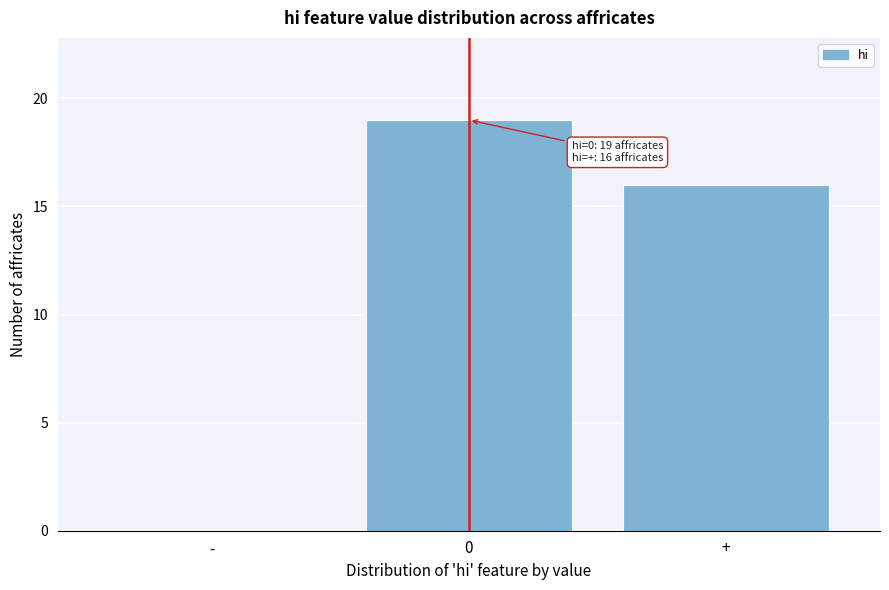

Reading left to right, extract all data points from this chart.

-=0	0=19	+=16